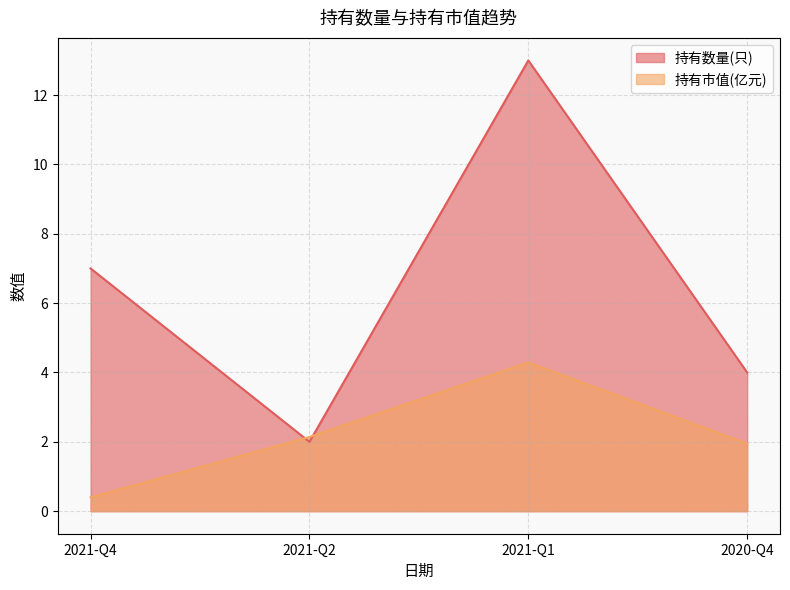

Where is the first local maximum for 持有数量(只)?

2021-Q1